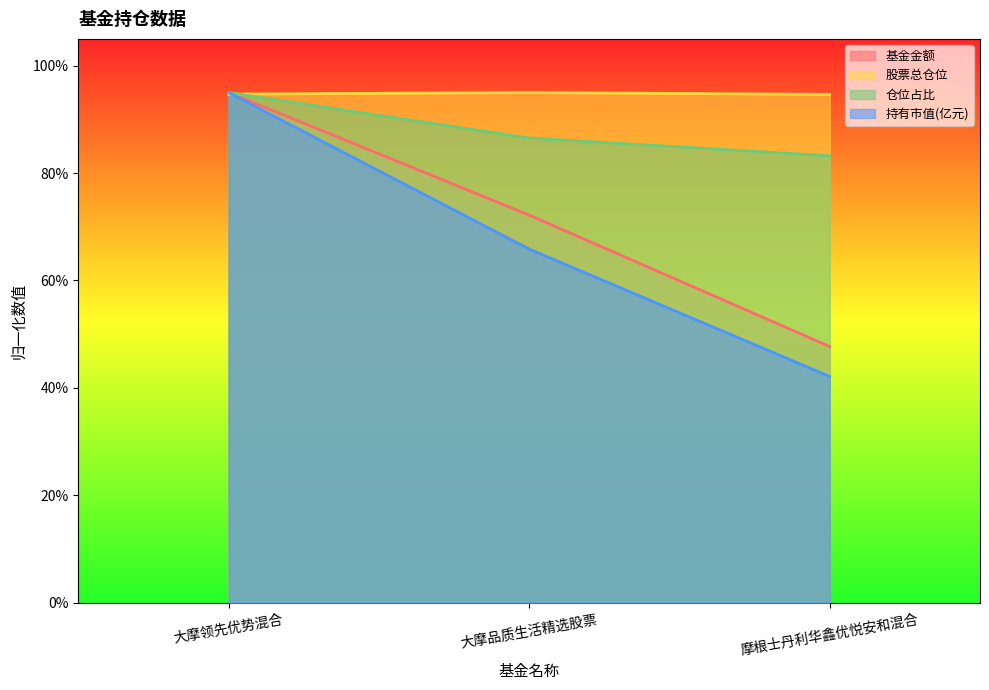

True or false: 仓位占比 has a value of 86.5 at 大摩品质生活精选股票.

True